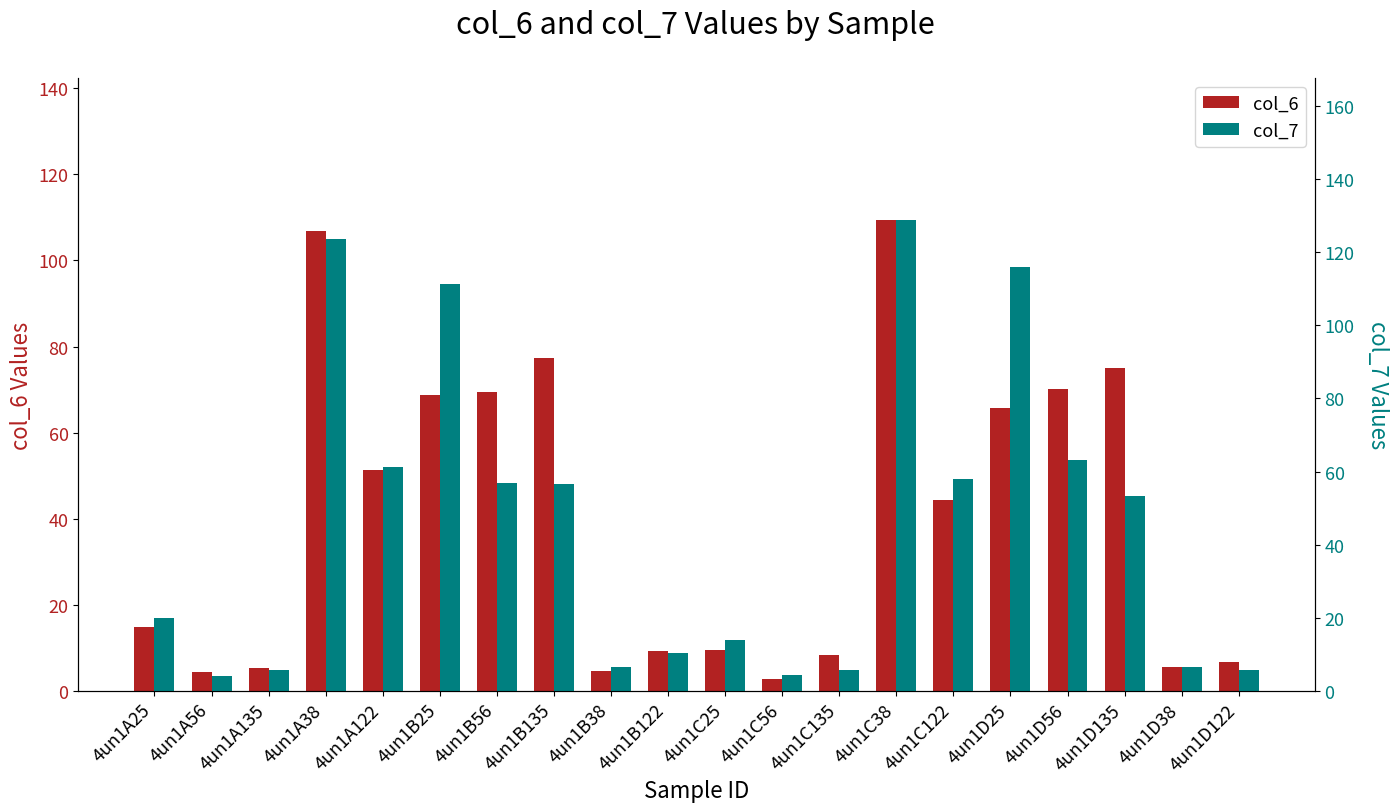

What is the label of the 1st bar from the right?

4un1D122